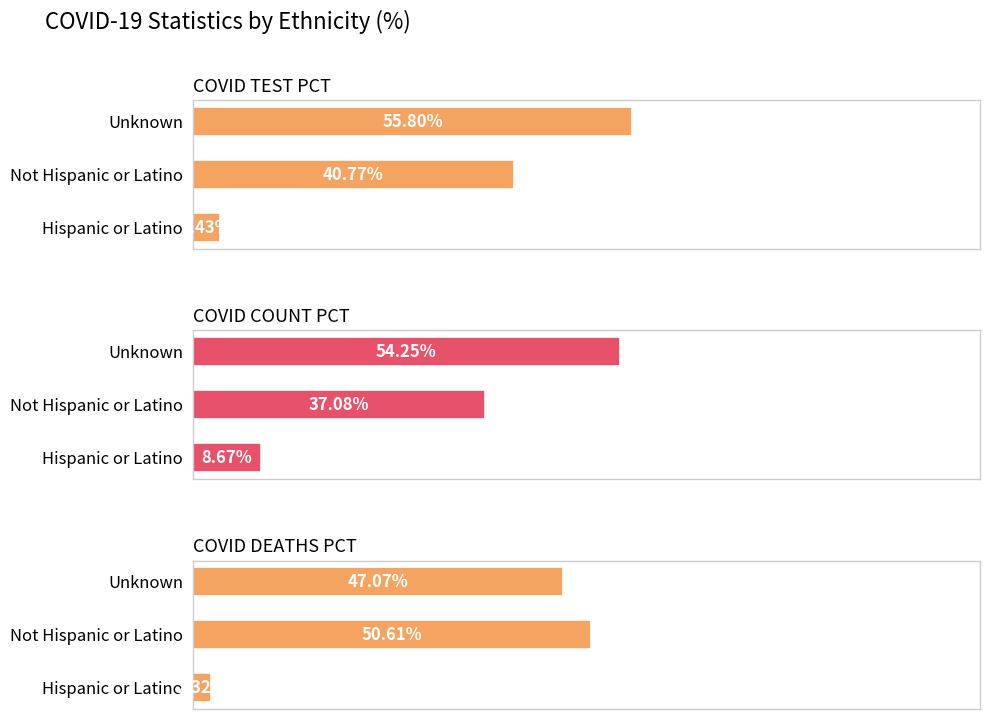

At how many categories does at least one series exceed 24?

2